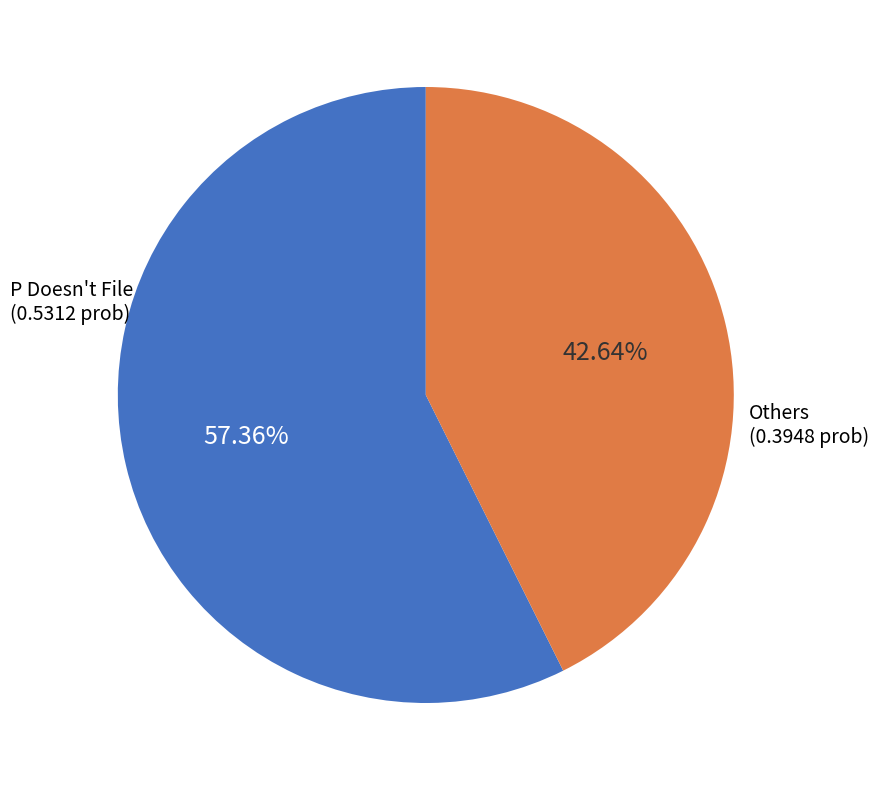

To the nearest percent, what is the difference between the largest and smallest slice percentages?

15%